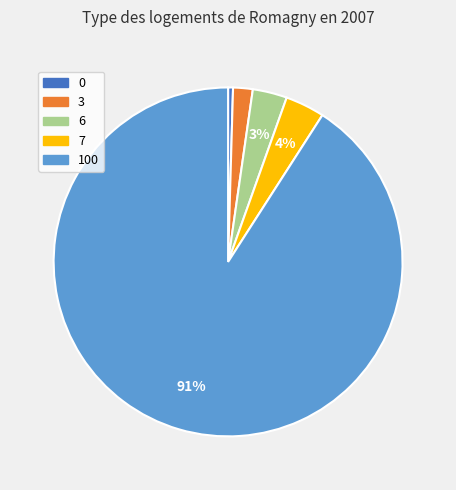

Is there any slice that represents more than half of the pie?

Yes